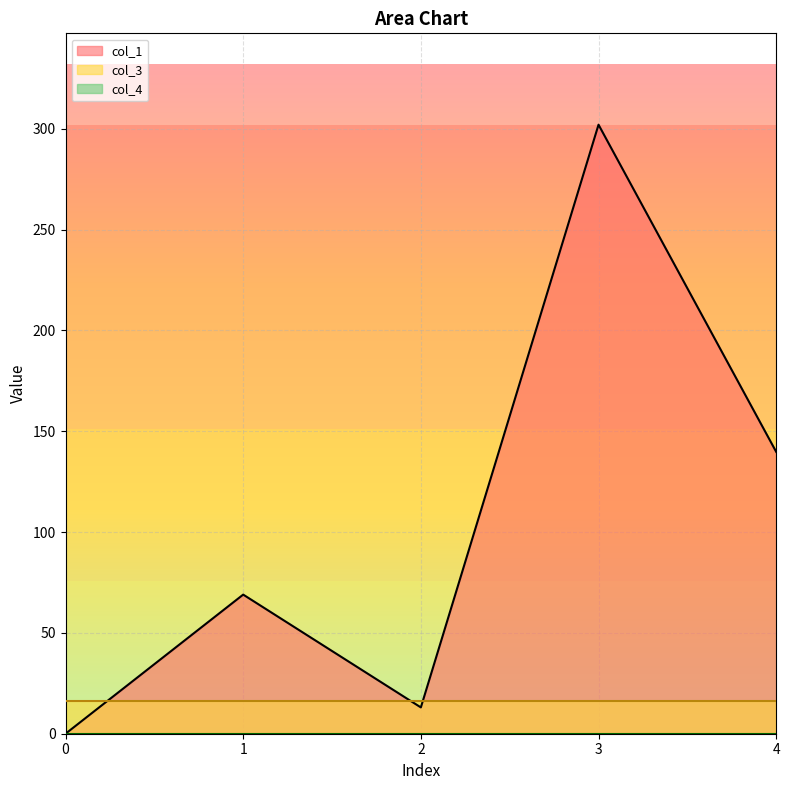

Is the value of col_1 at 3 greater than the value of col_3 at 1?

Yes